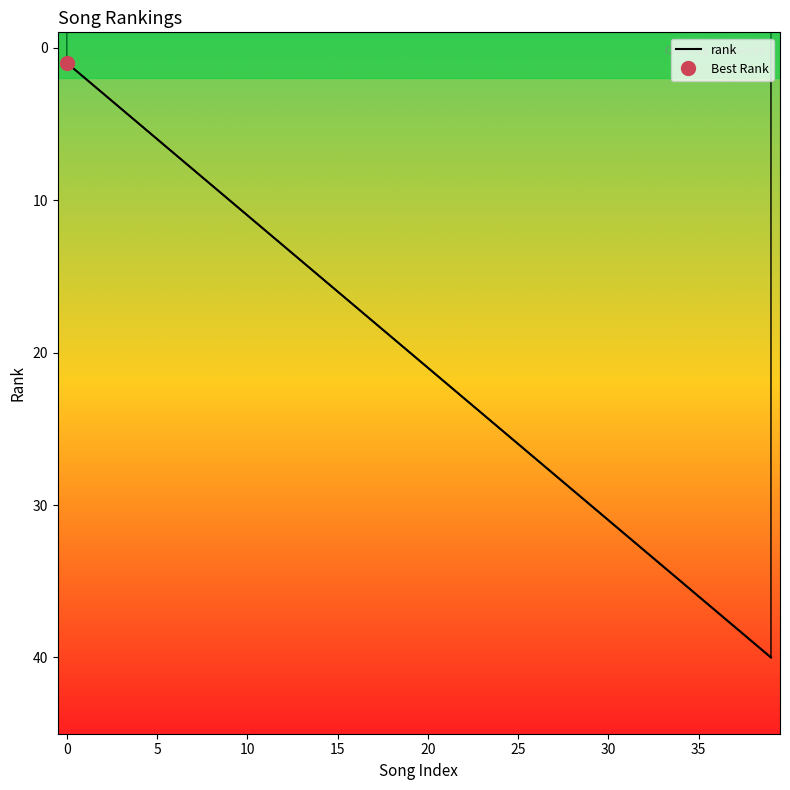

What is the minimum value shown in the chart?

1